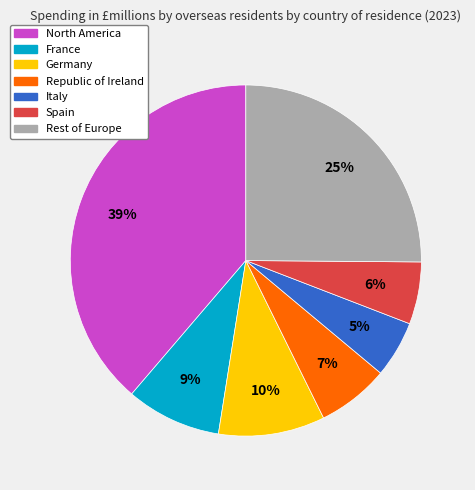

To the nearest percent, what is the average slice percentage?

14%